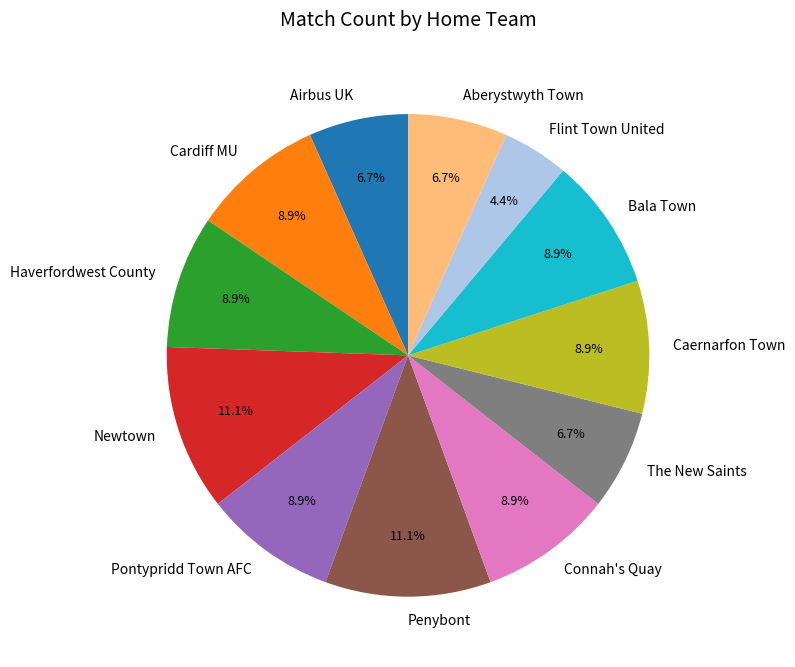

What is the total percentage of Connah's Quay and Airbus UK?

15.6%